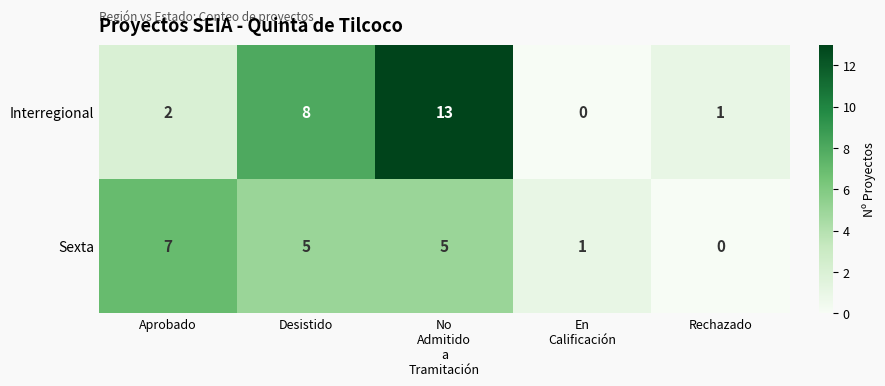

What is the total value across all series at Aprobado?

9